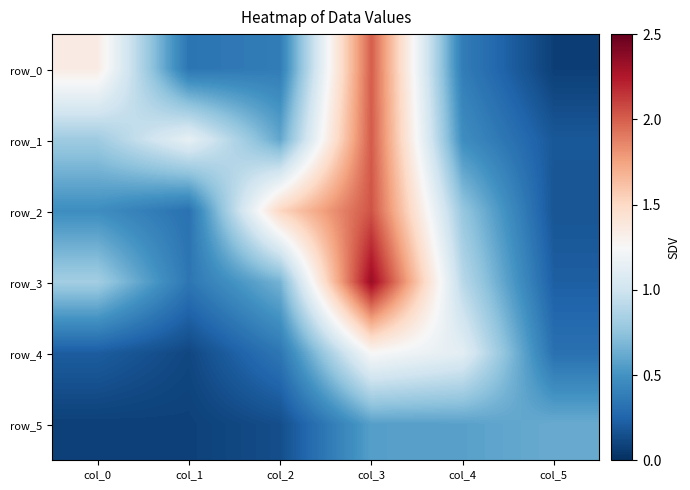

The row_4 series shows 0.2 at col_0. True or false?

True